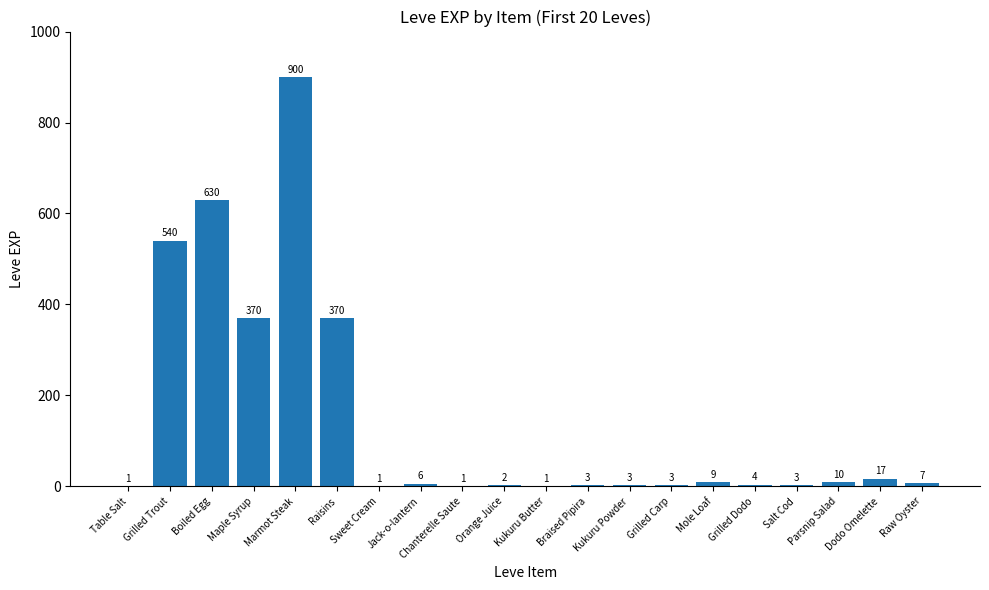

What is the average value?

144